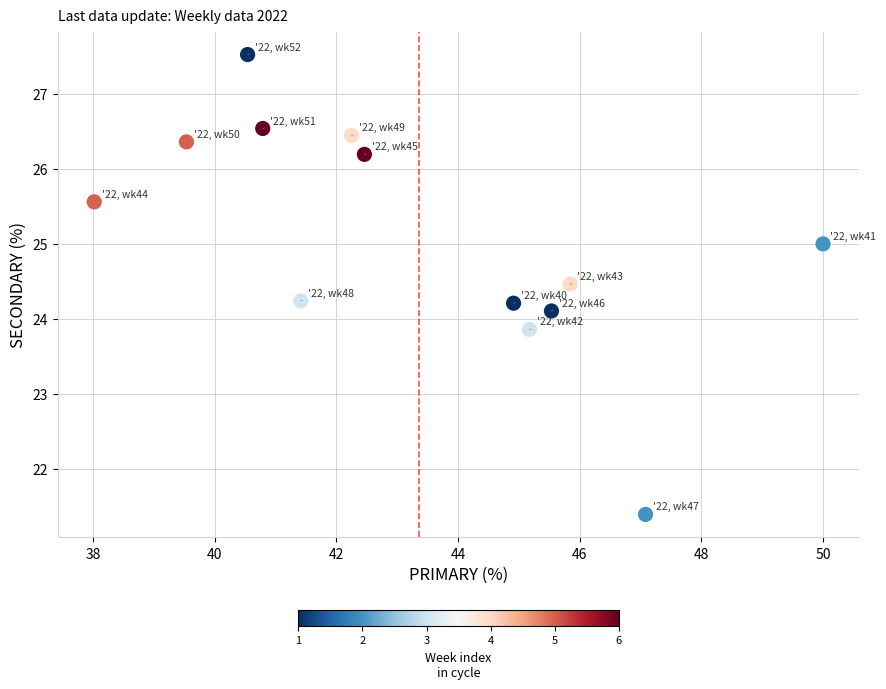

What is the range of X values (max minus min)?

12.0